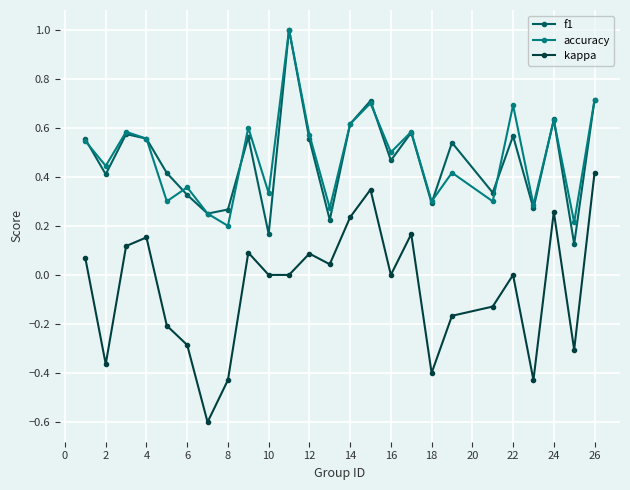

How many interior local peaks does the accuracy series have?

9